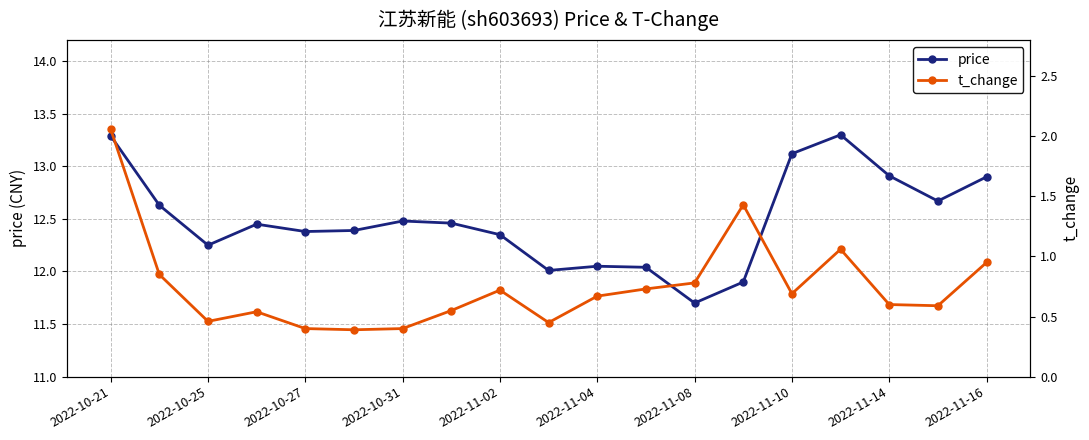

List the series in order of their peak value, lowest first.

t_change, price